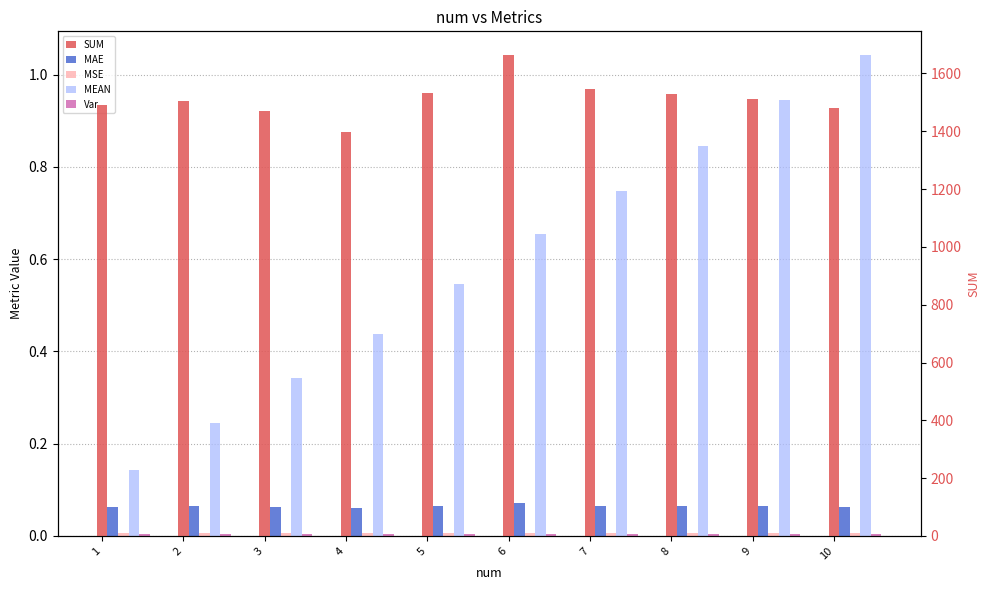

Rank the series at 4 from lowest to highest value.

Var, MSE, MAE, MEAN, SUM